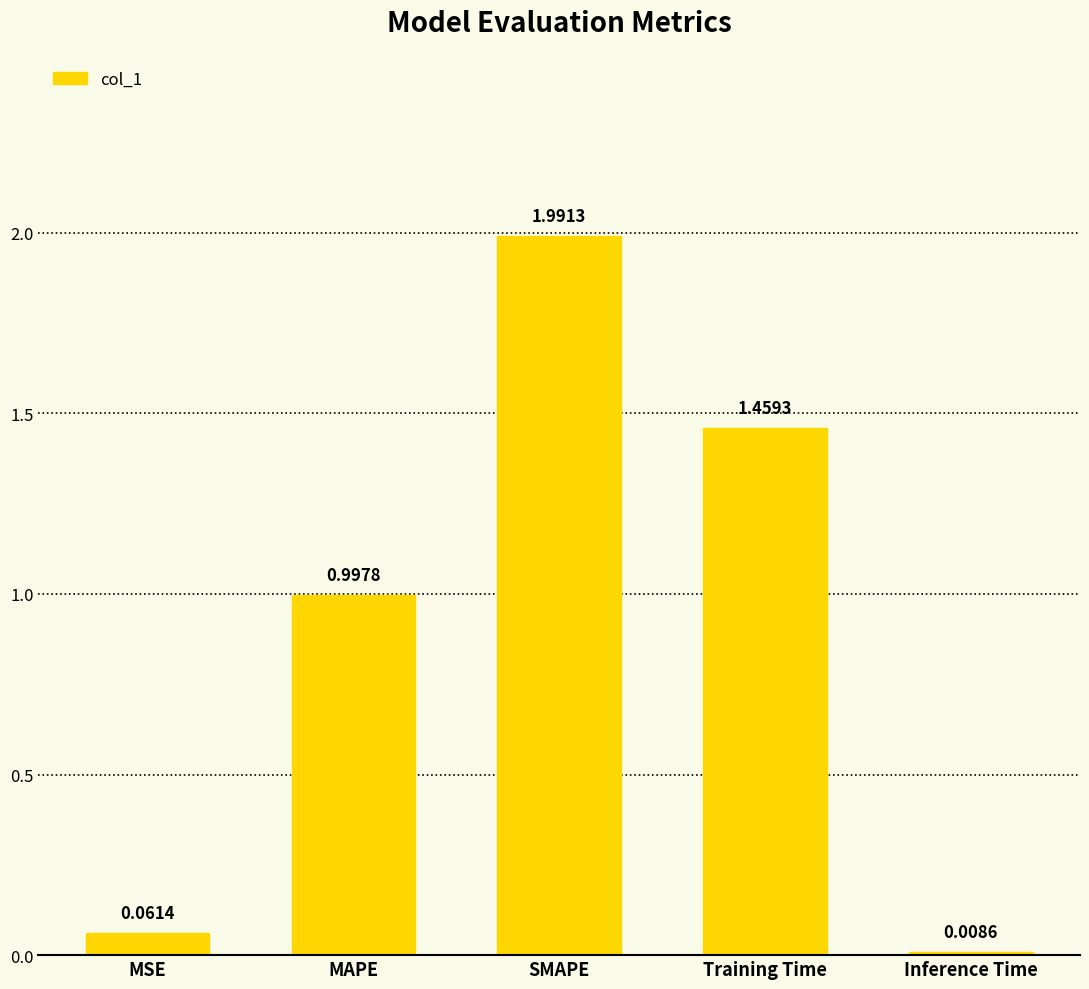

What is the greatest value displayed?

2.0